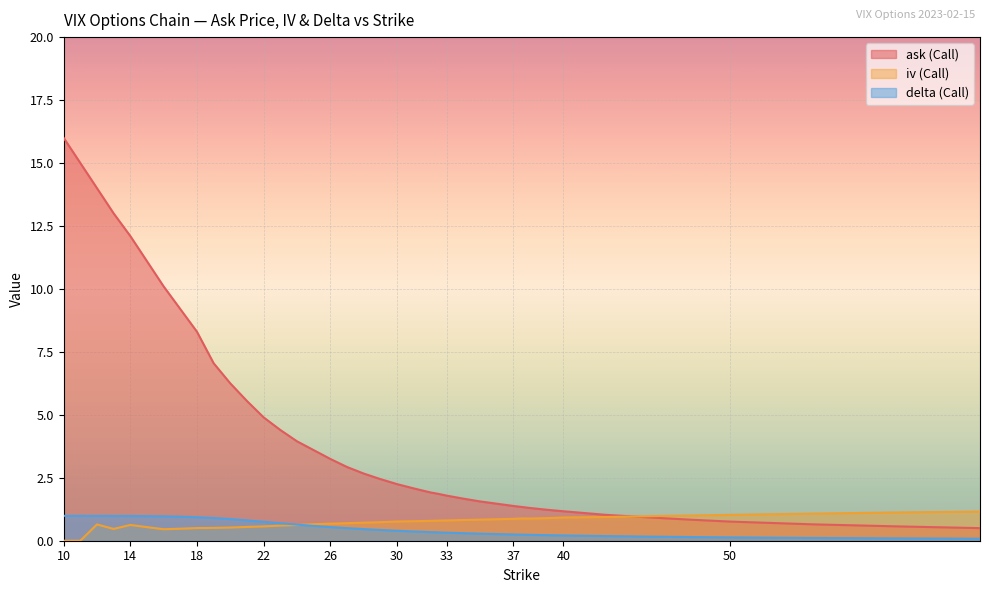

At 55, list the series in order from smallest to largest.

delta (Call), ask (Call), iv (Call)